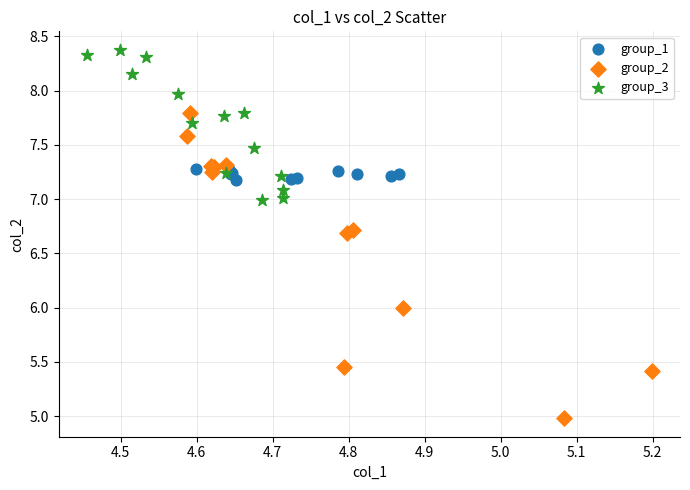

Which series reaches the maximum Y coordinate?

group_3